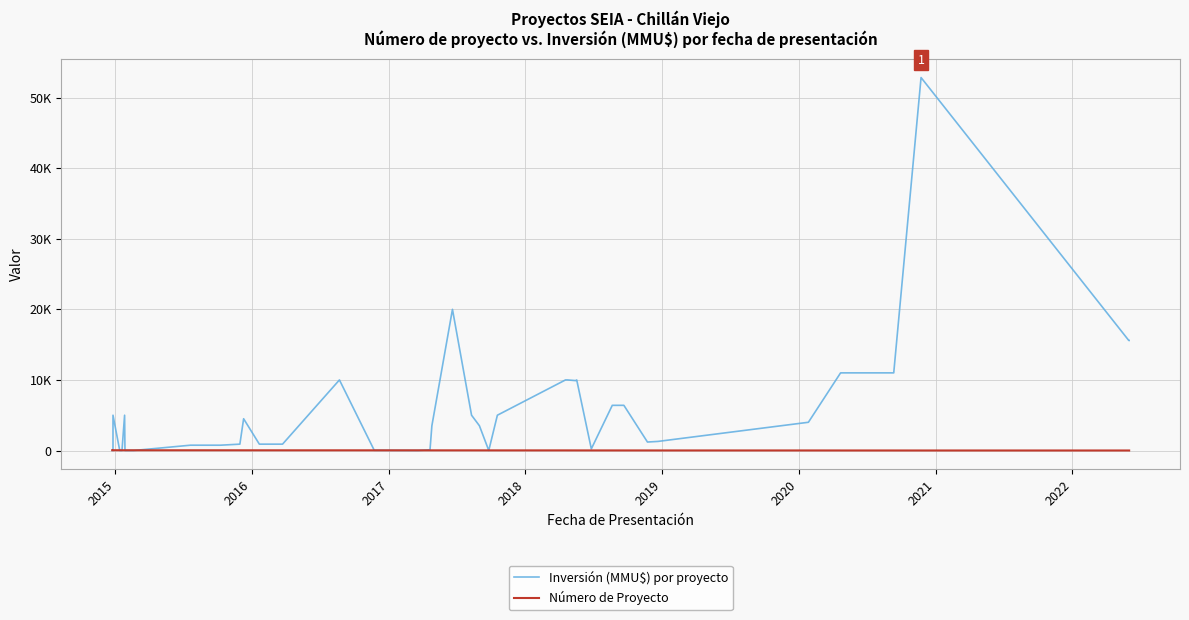

The Número de Proyecto series shows 37 at 2017. True or false?

True